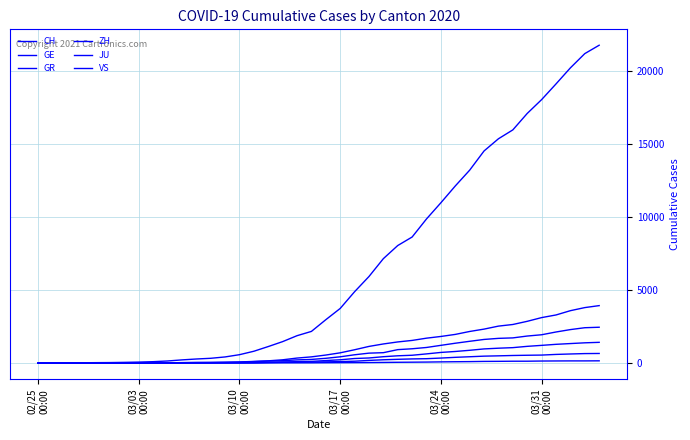

Count the number of categories in the chart.

40